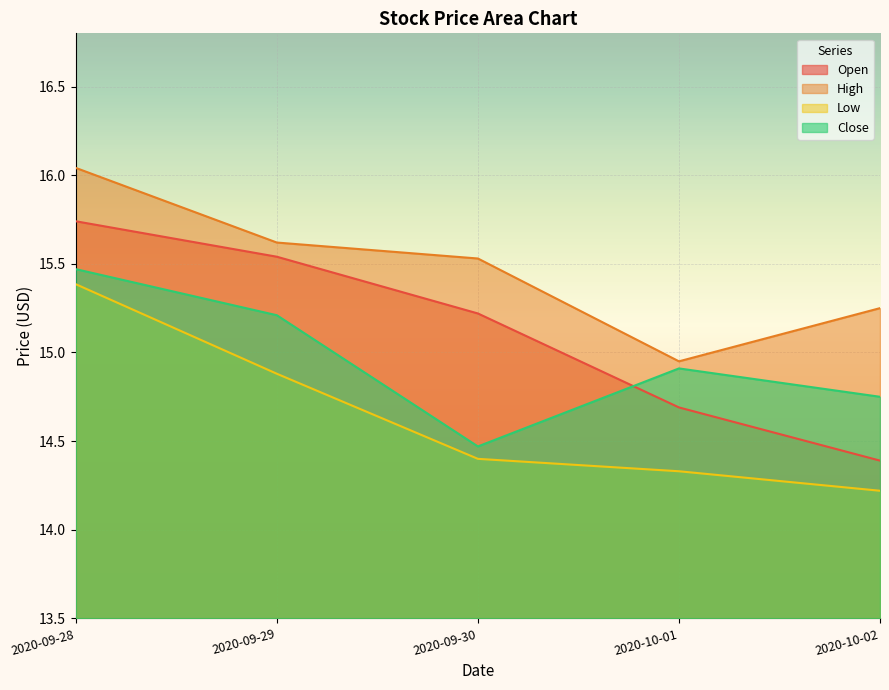

Reading left to right, what are all the values shown in this chart?

Open: 2020-09-28=15.7	2020-09-29=15.5	2020-09-30=15.2	2020-10-01=14.7	2020-10-02=14.4
High: 2020-09-28=16.0	2020-09-29=15.6	2020-09-30=15.5	2020-10-01=14.9	2020-10-02=15.2
Low: 2020-09-28=15.4	2020-09-29=14.9	2020-09-30=14.4	2020-10-01=14.3	2020-10-02=14.2
Close: 2020-09-28=15.5	2020-09-29=15.2	2020-09-30=14.5	2020-10-01=14.9	2020-10-02=14.8